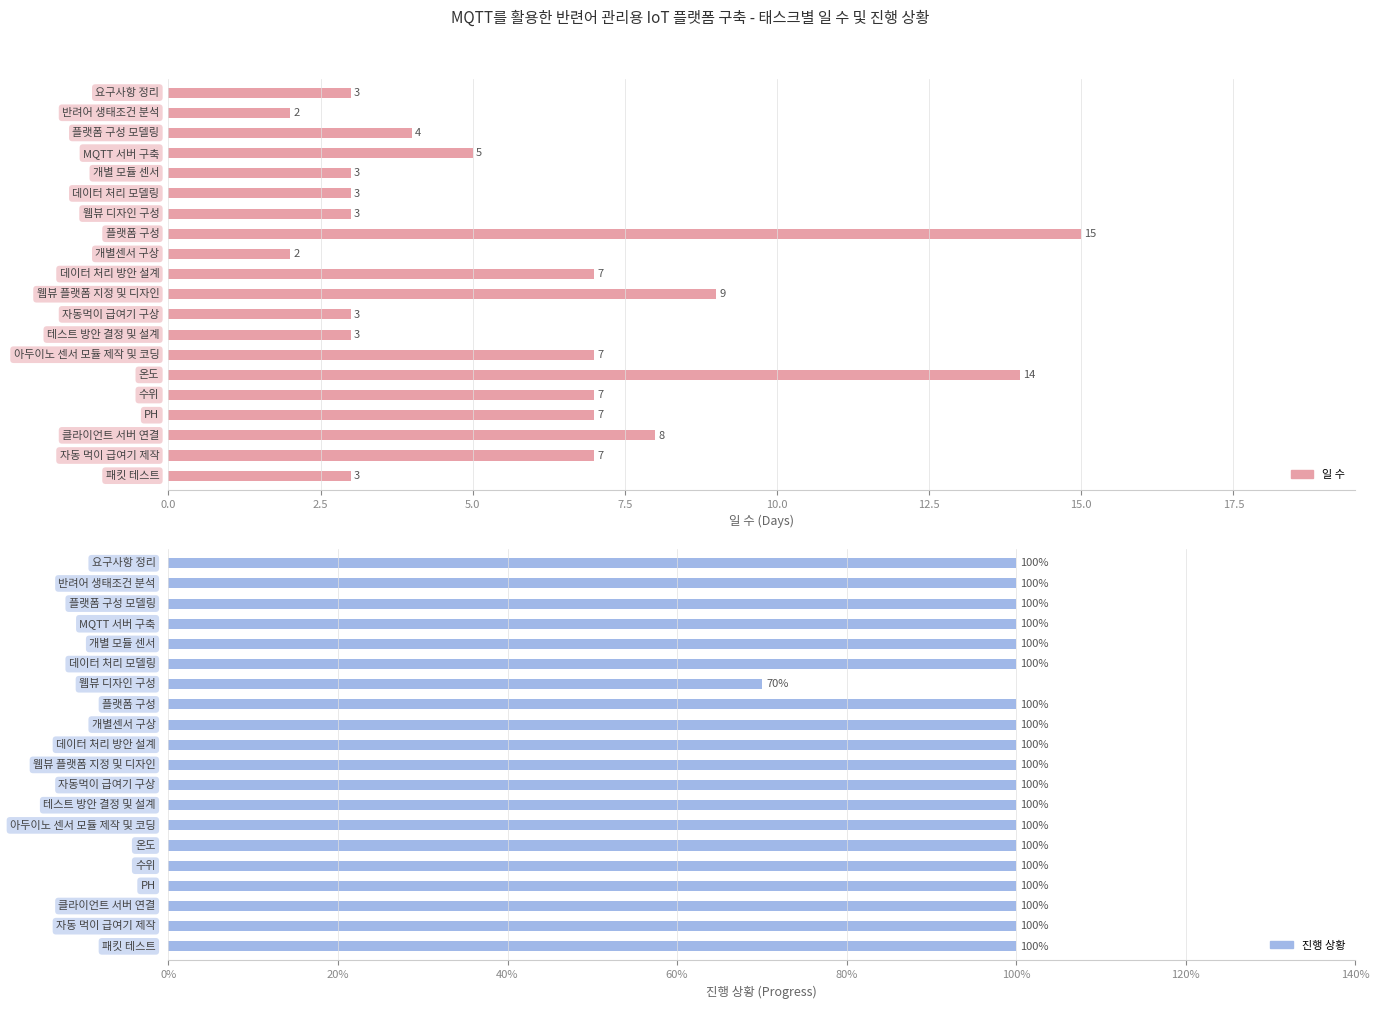

Is it true that 진행 상황 equals 1.0 at 데이터 처리 모델링?

True